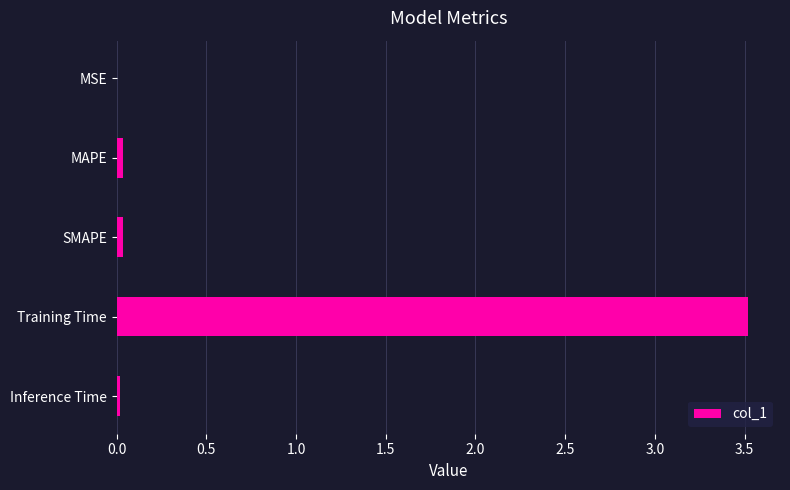

True or false: the data shows 0.0 at Inference Time.

True